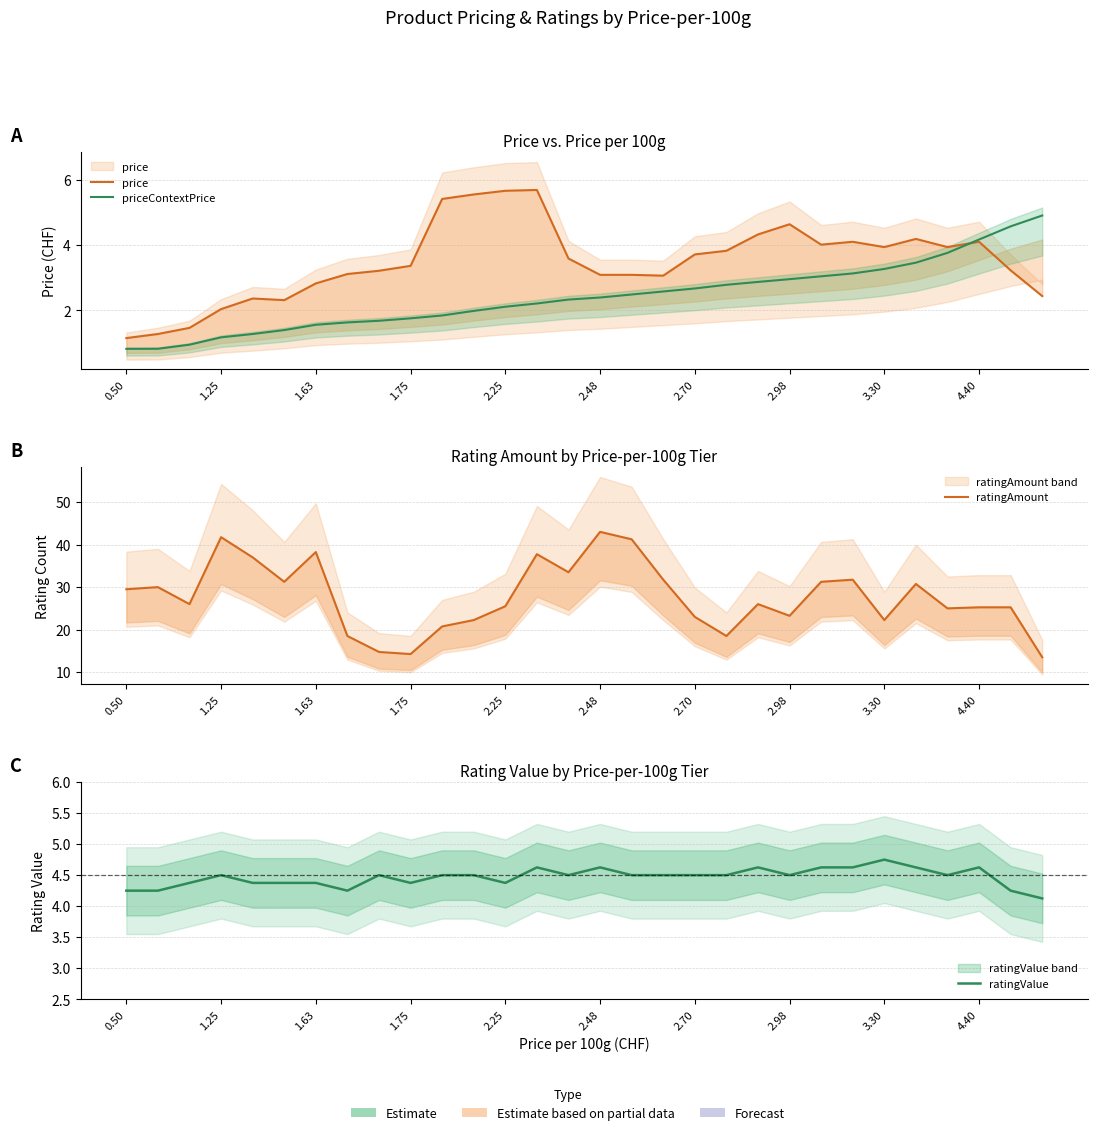

What is the average value of the priceContextPrice series?

2.4